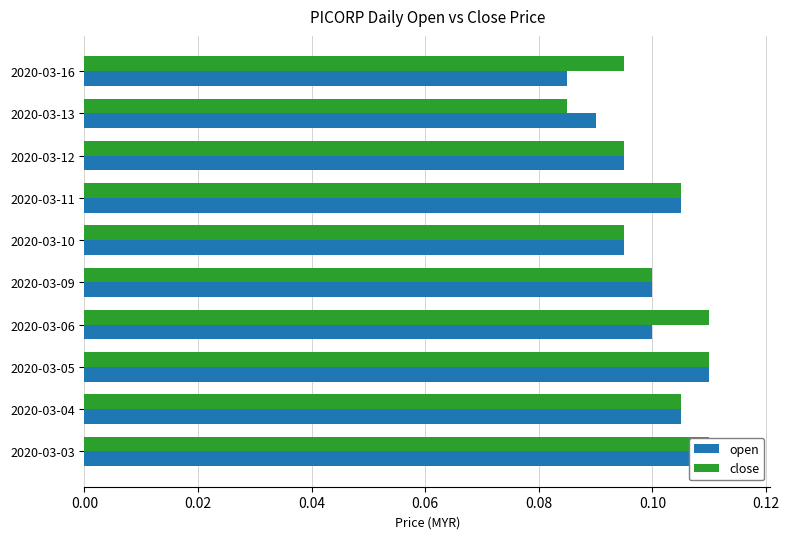

List the series in order of their peak value, lowest first.

close, open